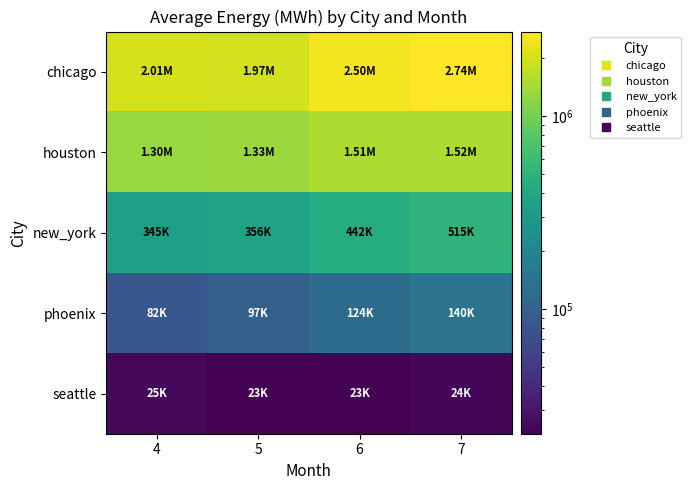

What is the total value across all series at 4?

3755716.7